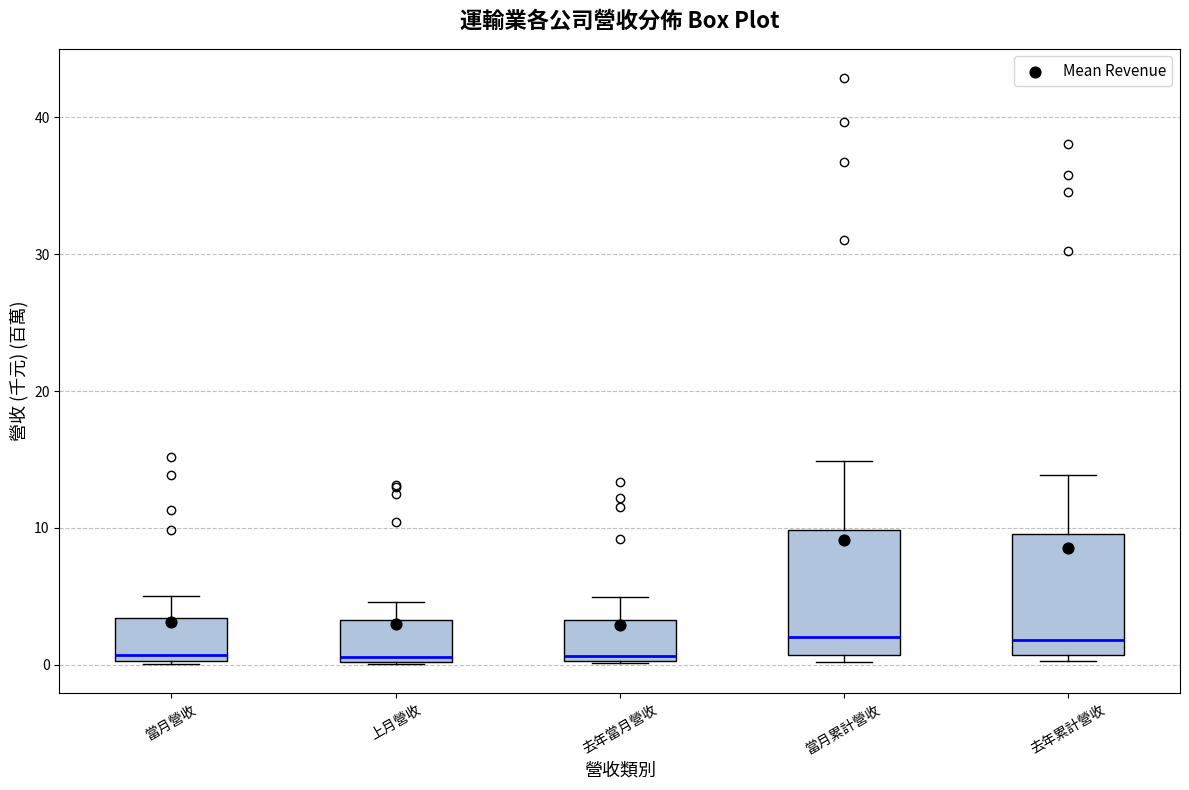

Reading left to right, read every box against the y-axis: the position of its median line, the range the box covers, and the ends of its whiskers. The values are not printed on the chart, so give them approximately, as read against the axis.

當月營收: median 1, box 0 to 3, whiskers 0 to 5
上月營收: median 1, box 0 to 3, whiskers 0 to 5
去年當月營收: median 1, box 0 to 3, whiskers 0 to 5
當月累計營收: median 2, box 1 to 10, whiskers 0 to 15
去年累計營收: median 2, box 1 to 10, whiskers 0 to 14